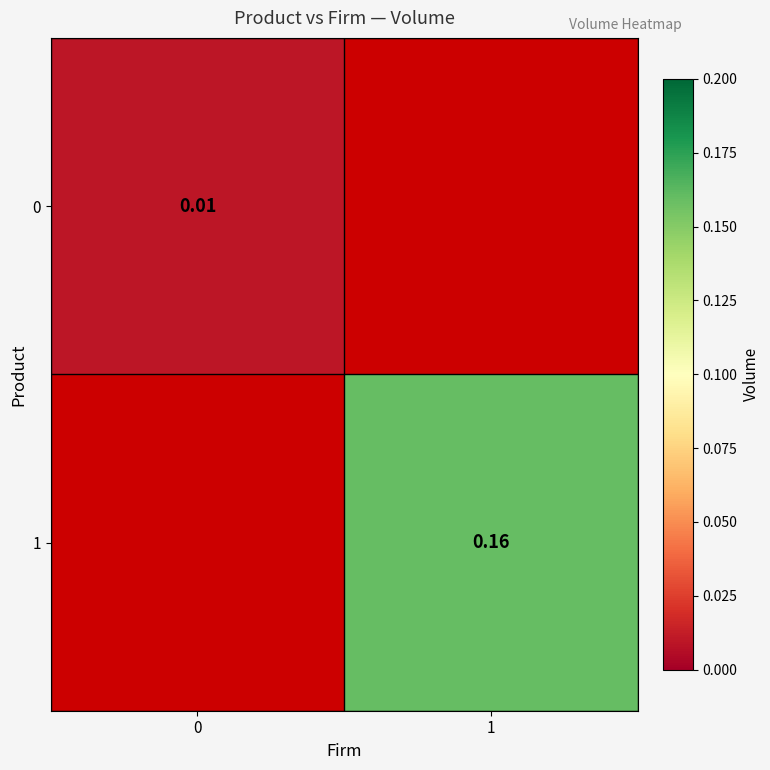

Is the value of 0 at 0 greater than the value of 1 at 1?

No